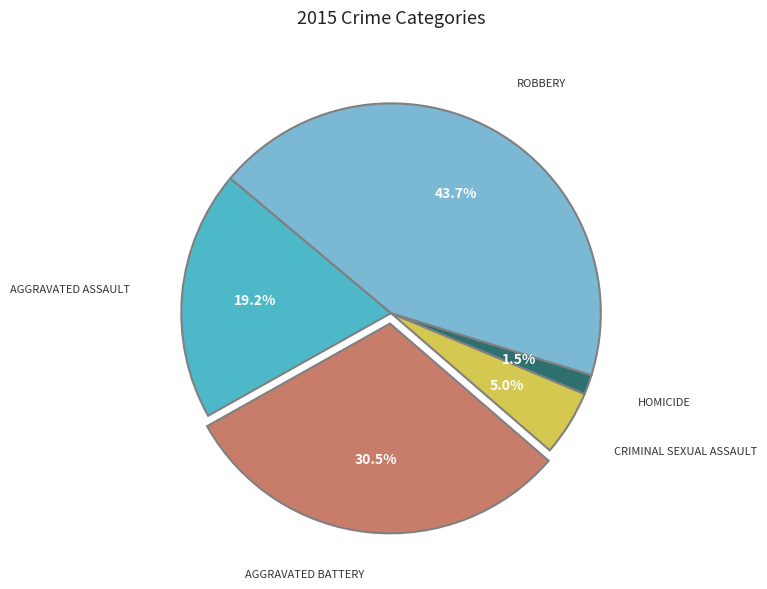

Does any single category account for the majority?

No